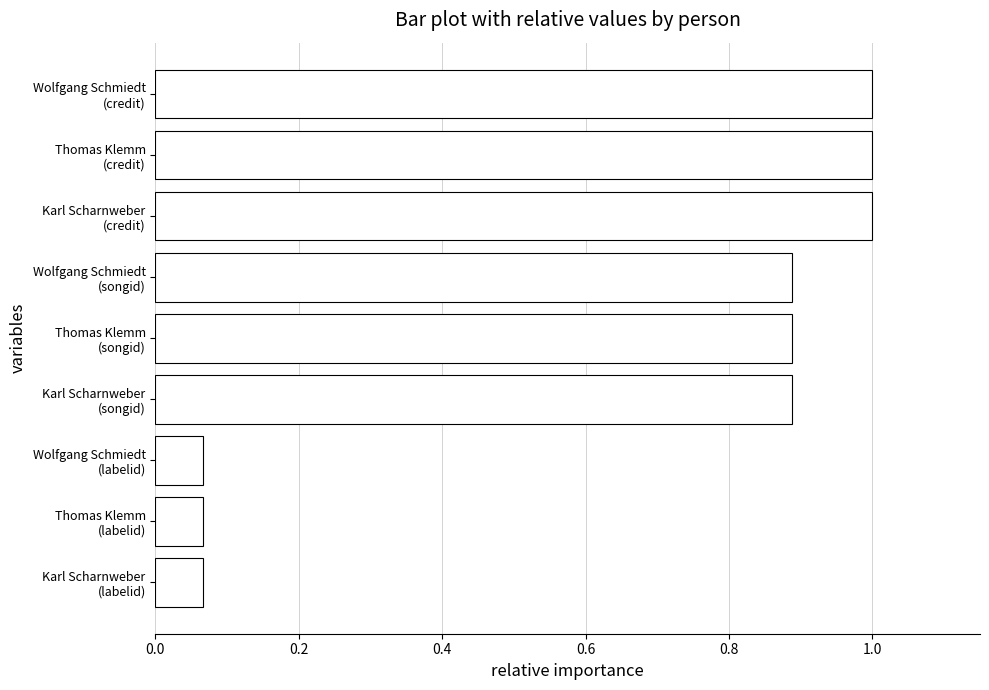

What is the average value?

0.7